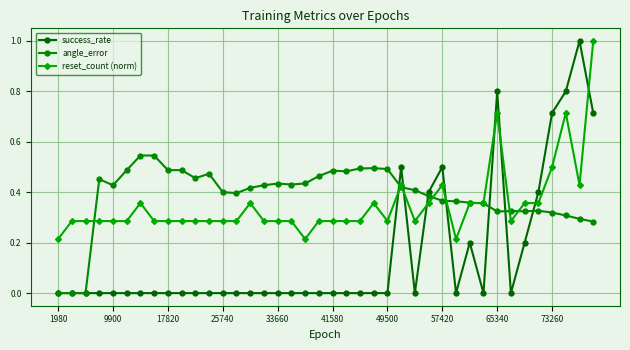

How many times do angle_error and reset_count (norm) cross each other?

8